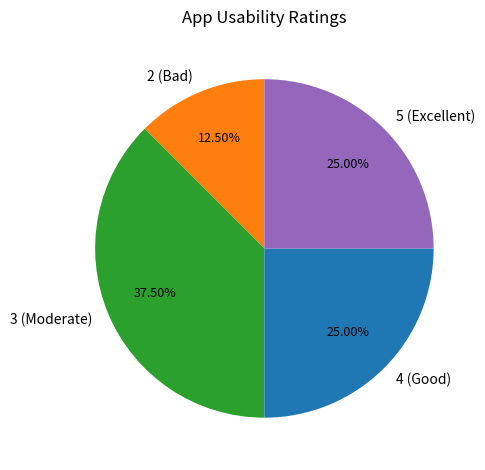

Combined, do 4 (Good) and 3 (Moderate) account for over 50%?

Yes